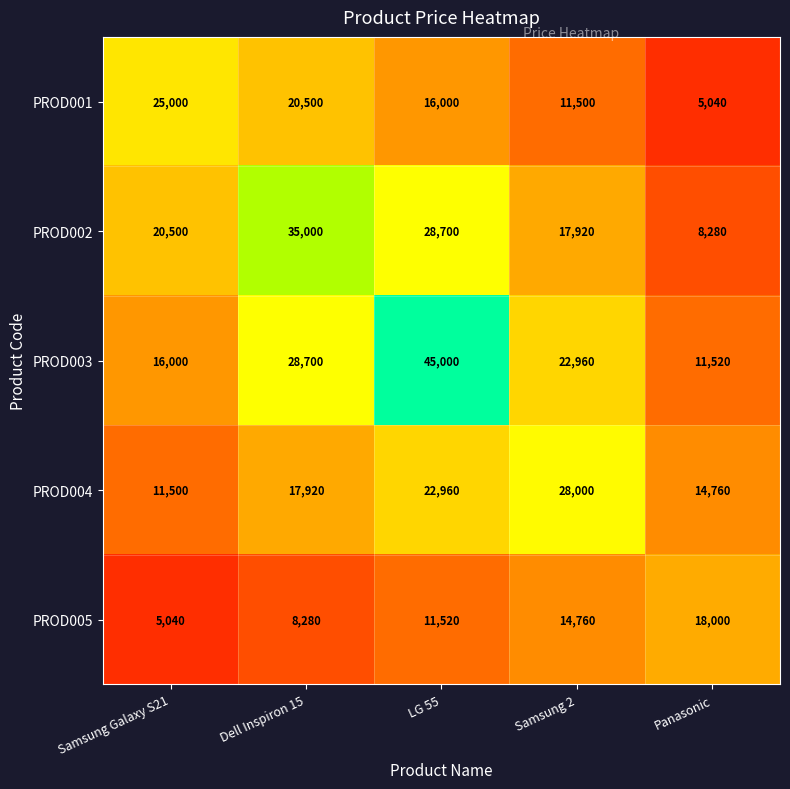

What is the total value across all series at Samsung Galaxy S21?

78040